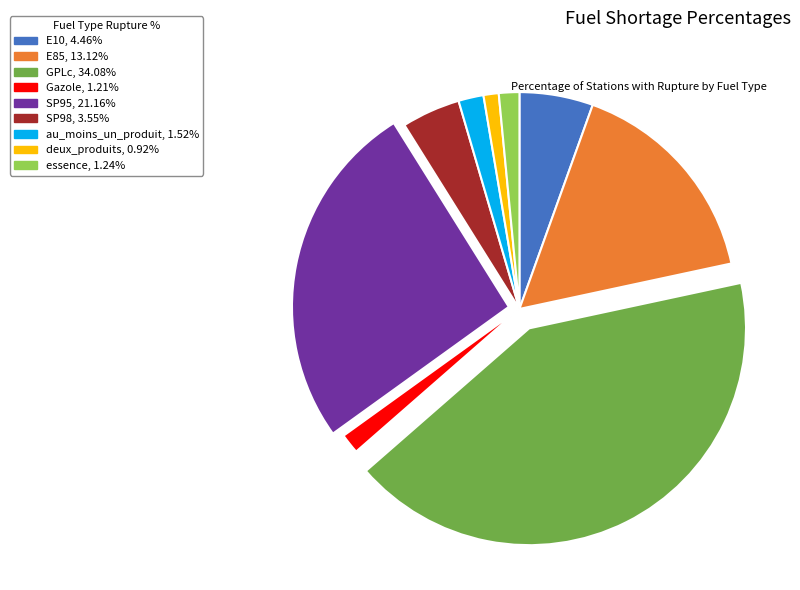

Is there a majority slice in this chart?

No